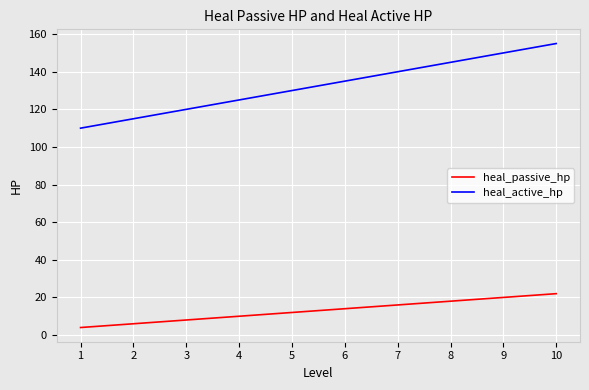

True or false: heal_active_hp and heal_passive_hp cross at least once.

False